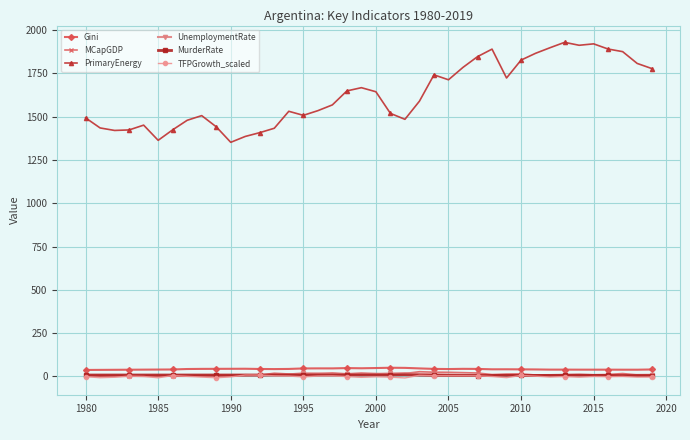

What is the minimum value for PrimaryEnergy?

1351.5